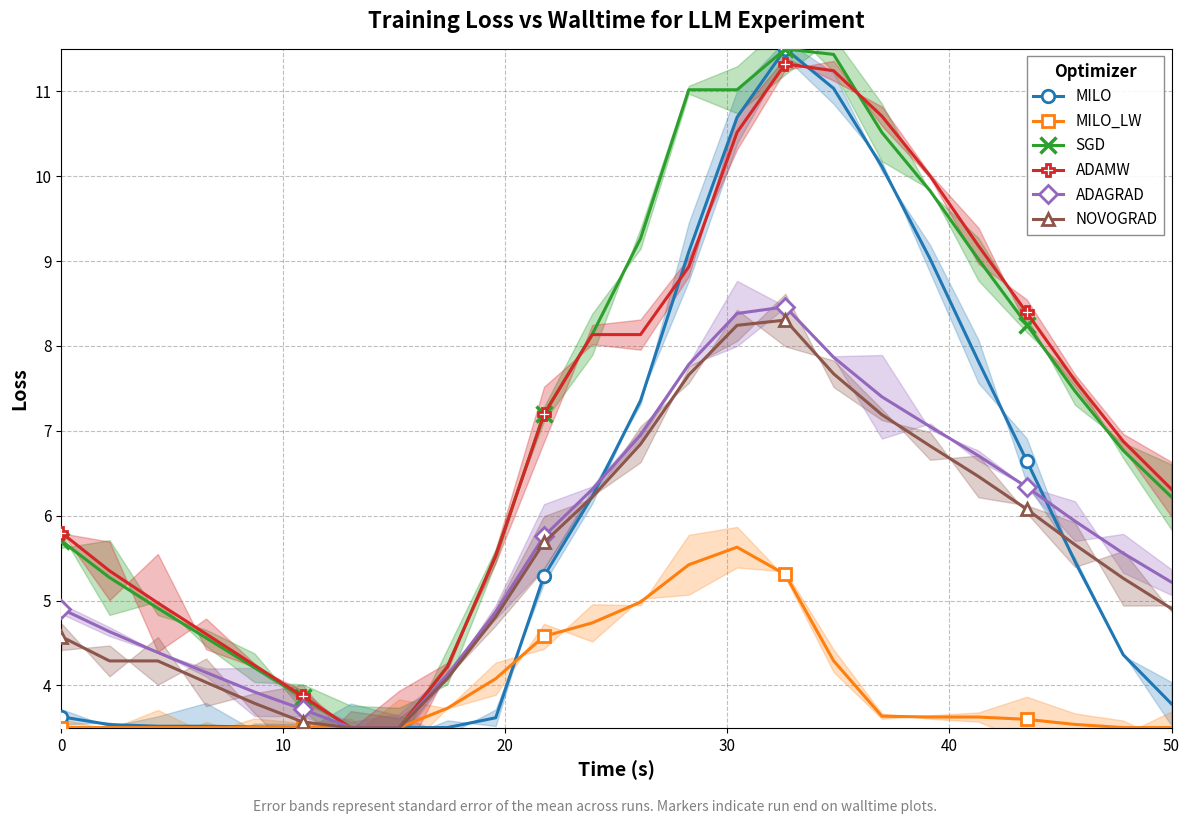

What is the maximum value shown in the chart?

11.5